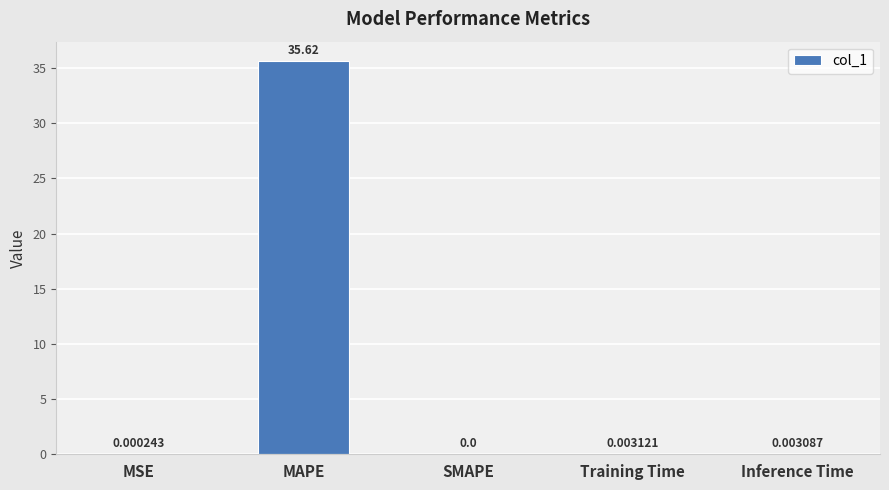

The chart shows a value of 9.8 at MAPE. True or false?

False